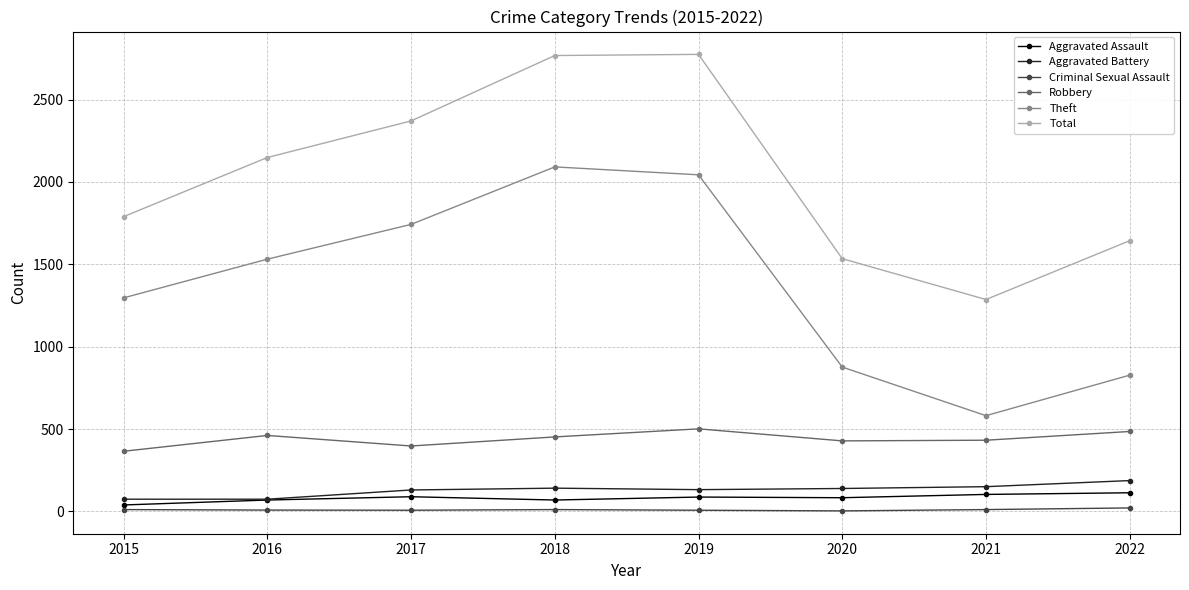

What is the difference between the maximum and minimum values in the Criminal Sexual Assault series?

18